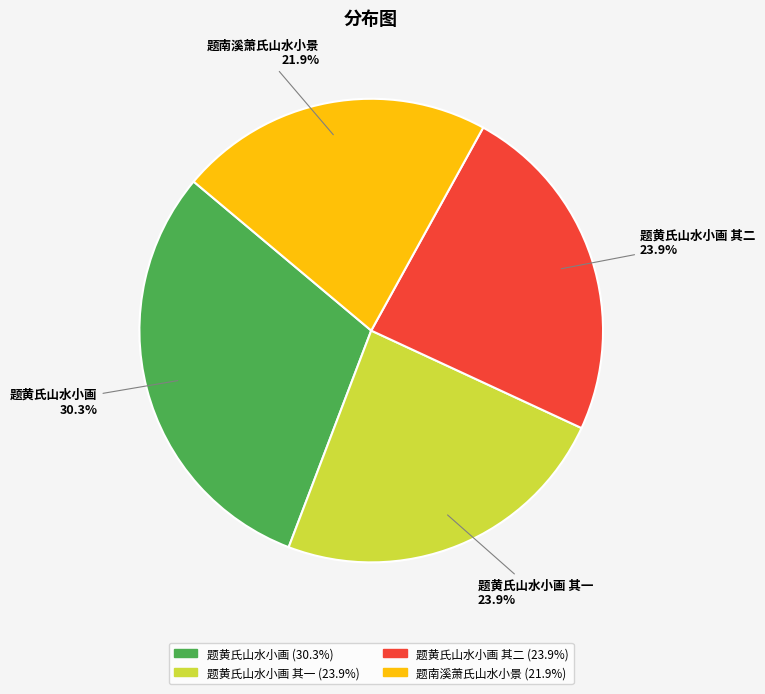

True or false: 题南溪萧氏山水小景 accounts for 13% of the total.

False